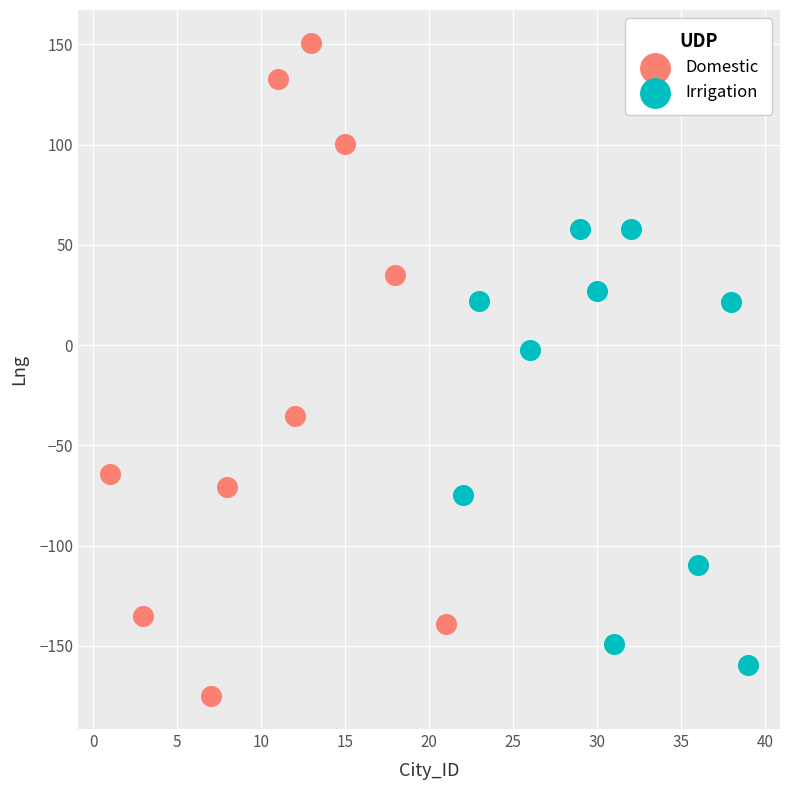

What are all the series names shown in the legend?

Domestic, Irrigation